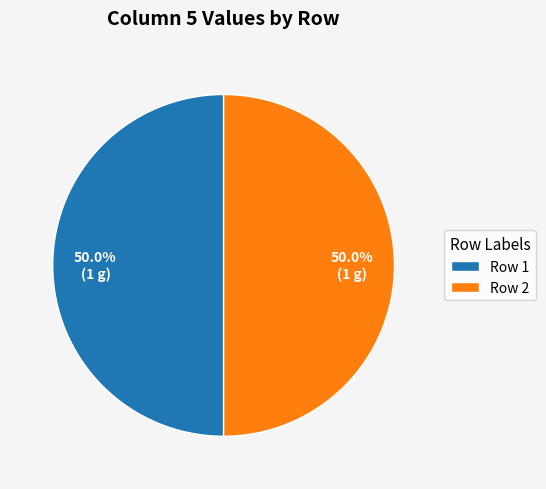

Do Row 1 and Row 2 together represent more than half of the pie?

Yes